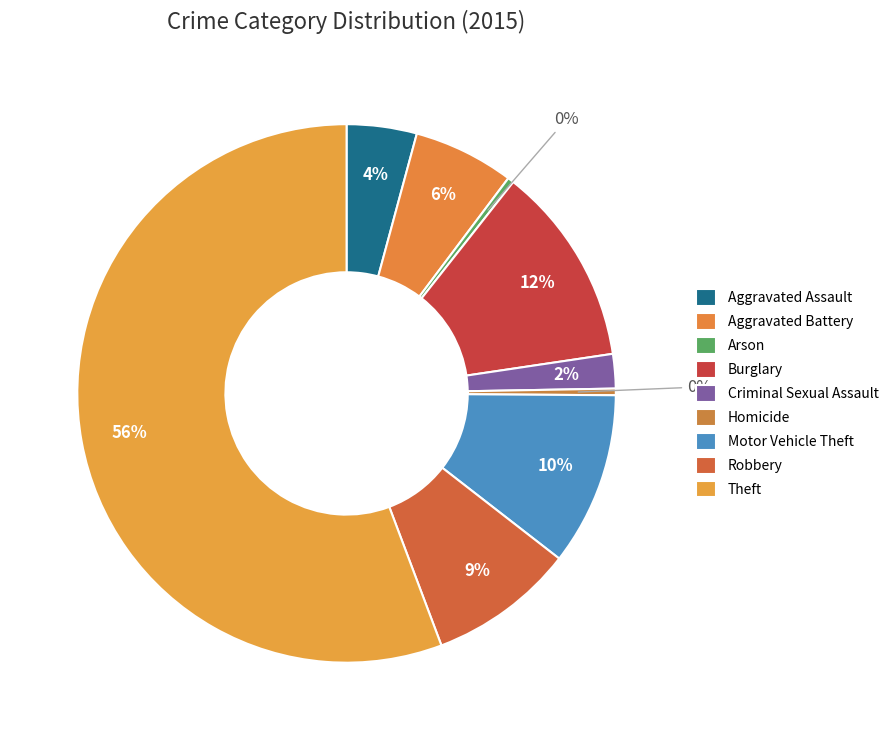

What is the change in value from Aggravated Assault to Aggravated Battery?

+401